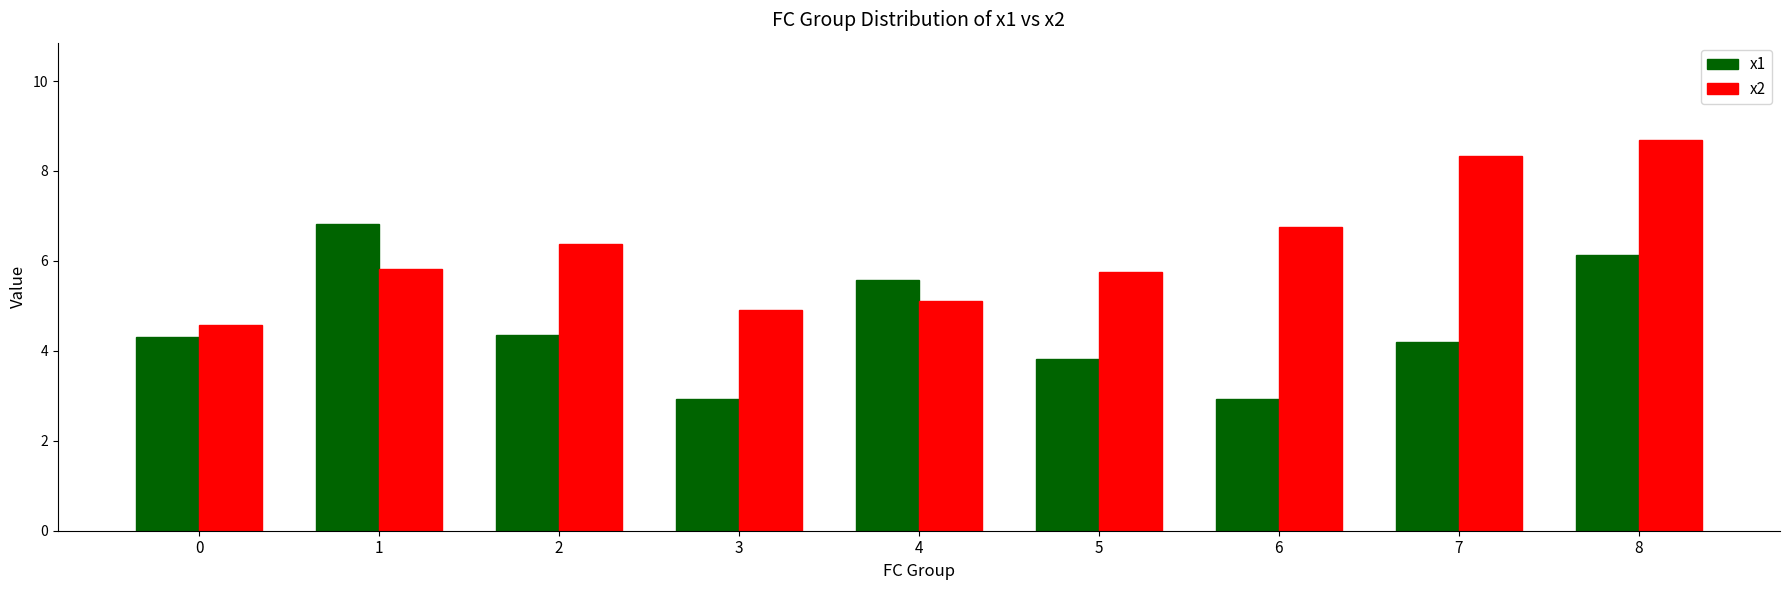

List the series in order of their peak value, highest first.

x2, x1